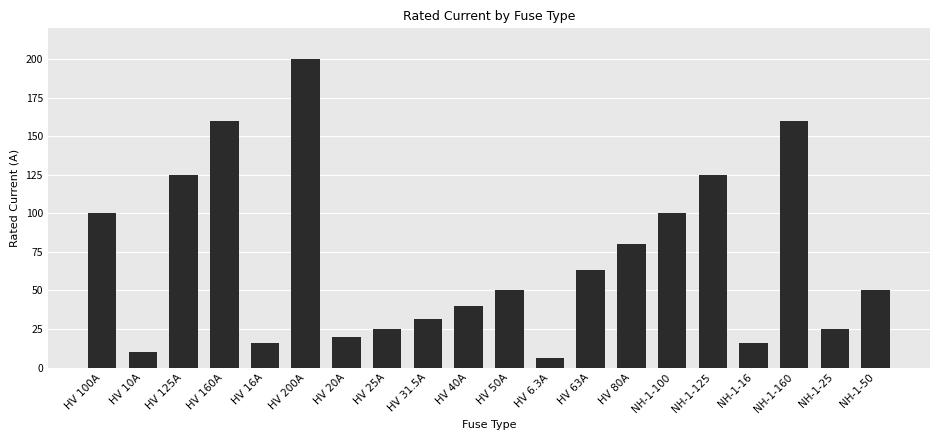

Which has a higher value, NH-1-50 or HV 160A?

HV 160A